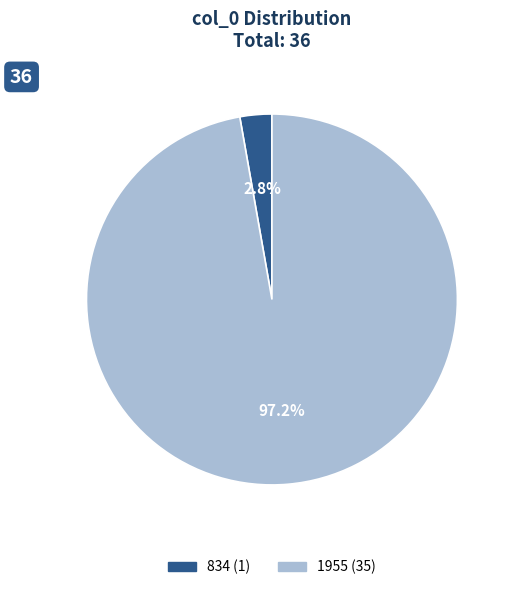

How many segments does this pie chart have?

2